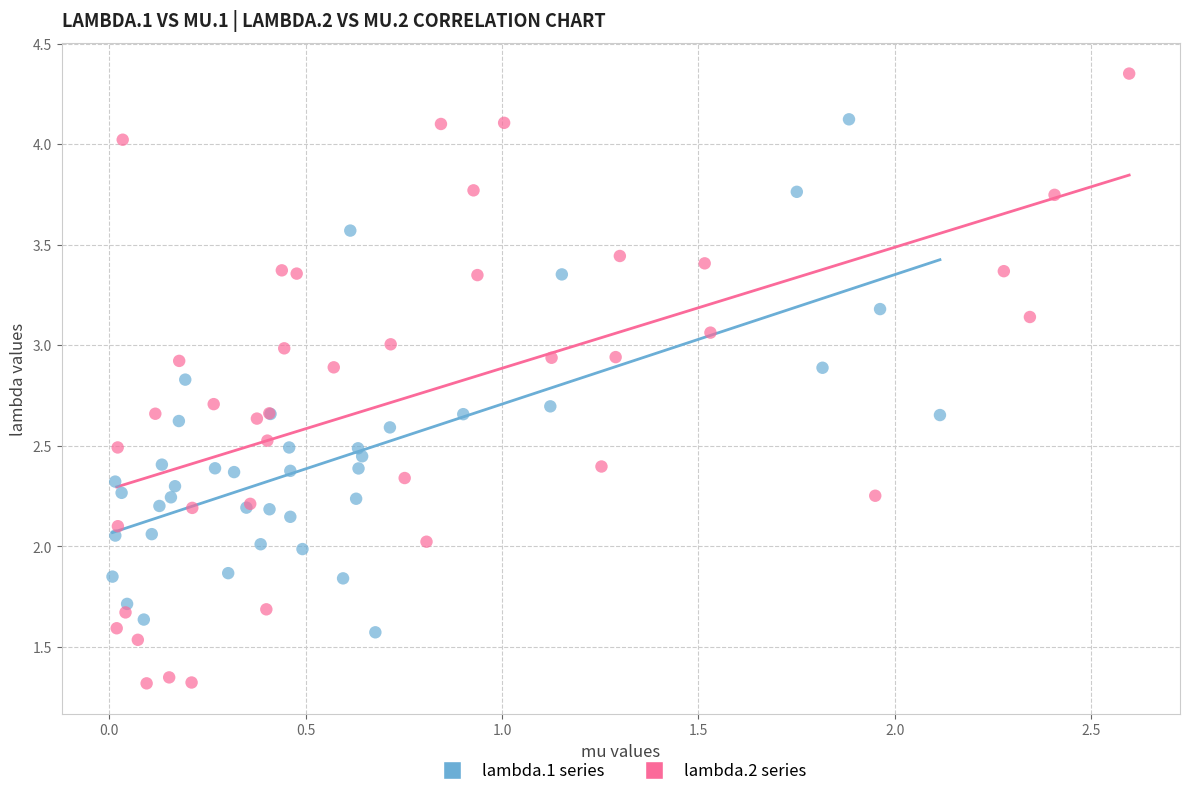

Which series has the largest Y range (max minus min)?

lambda.2 series